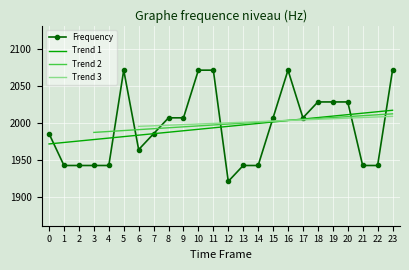

The Trend 1 series shows 1972.2 at 0. True or false?

True